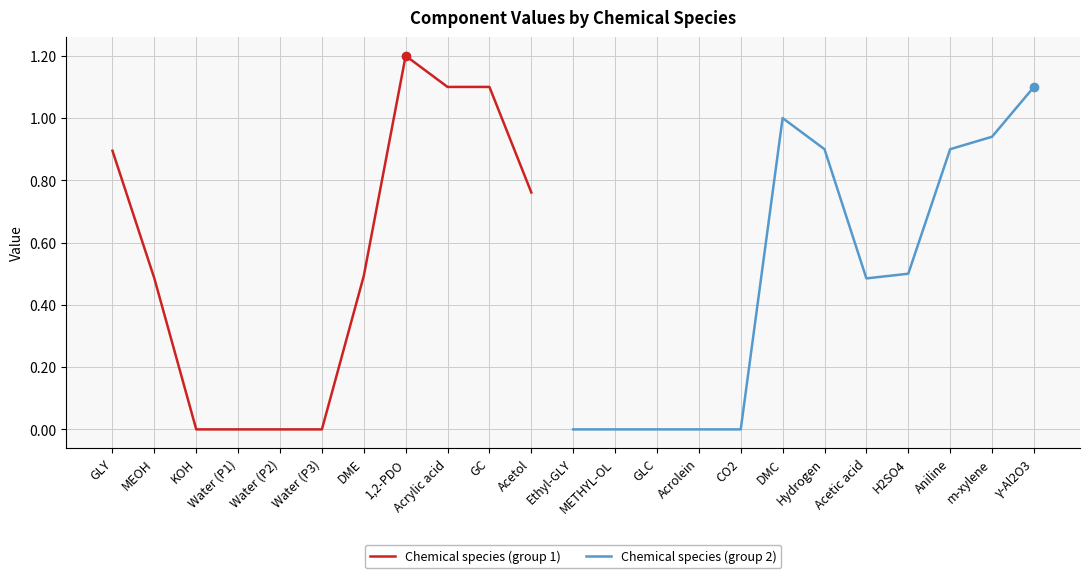

Between GC and KOH, which is larger?

GC